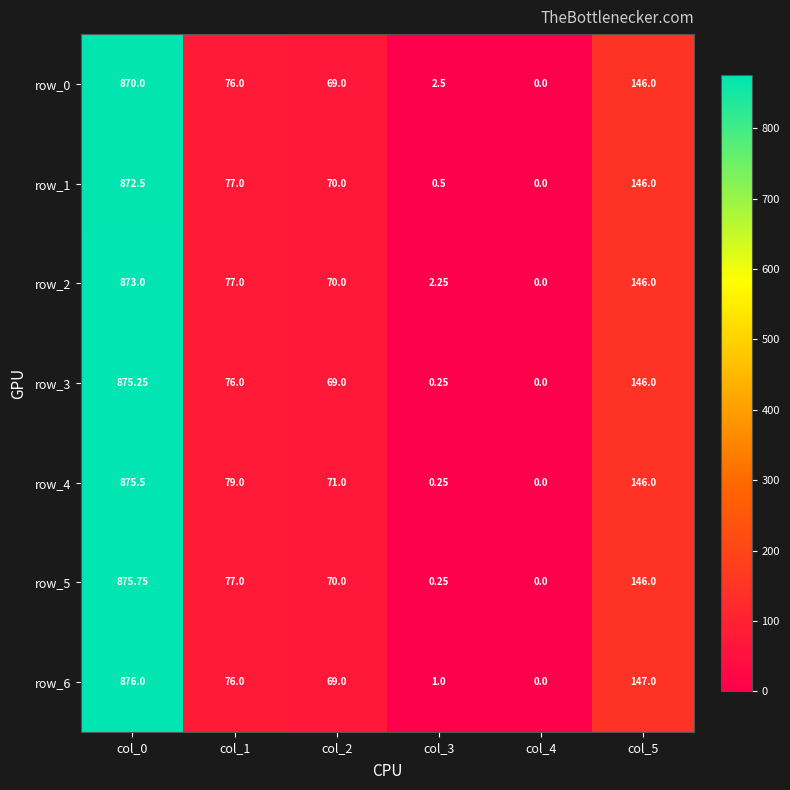

What is the difference between the maximum and minimum values in the row_6 series?

876.0